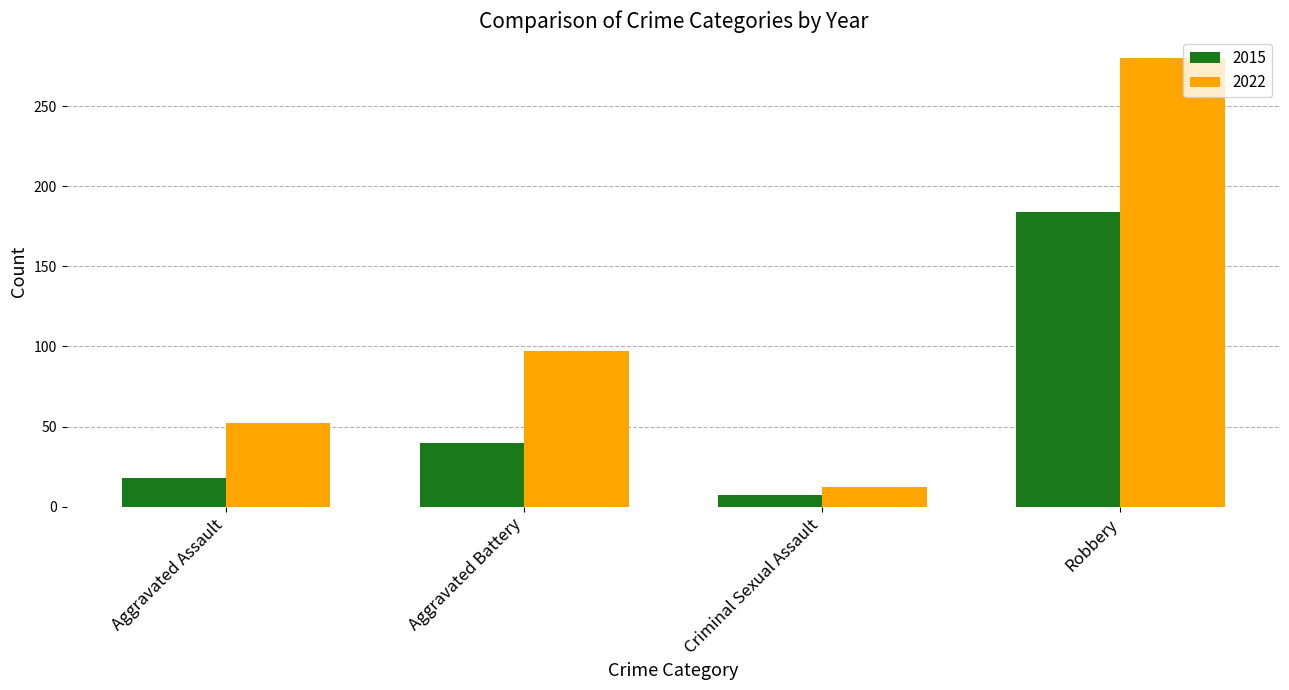

What is the value of the 2015 bar at the 2nd from the left?

40